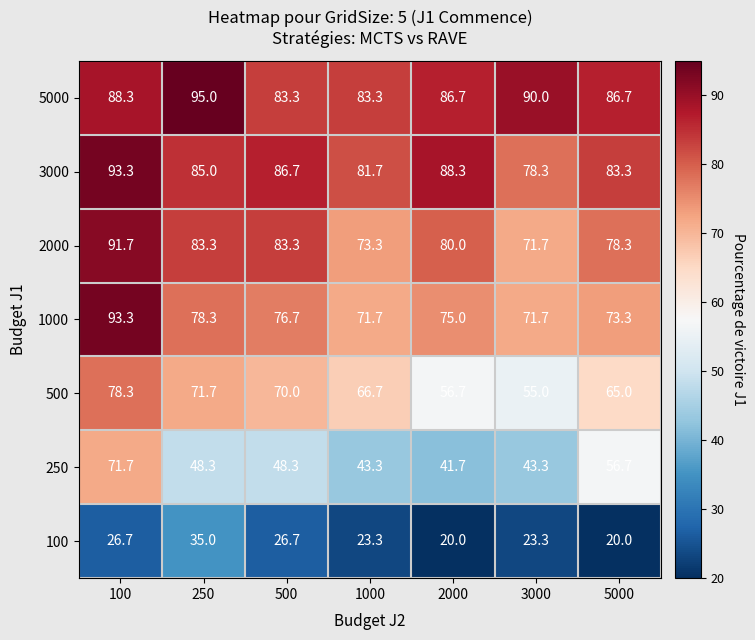

True or false: 5000 has a value of 83.3 at 500.

True